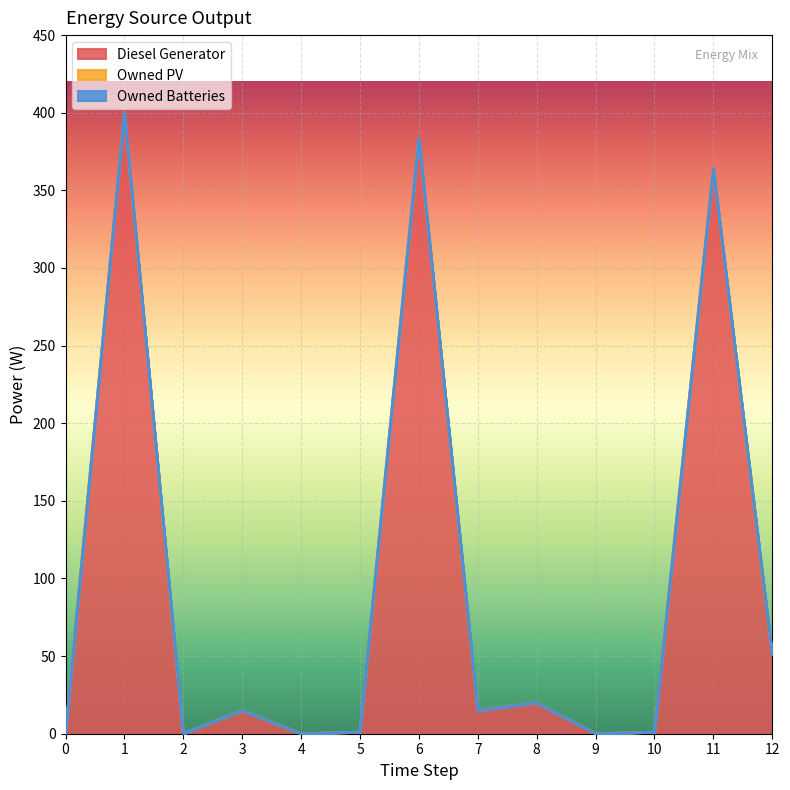

How many distinct data groups are displayed?

3